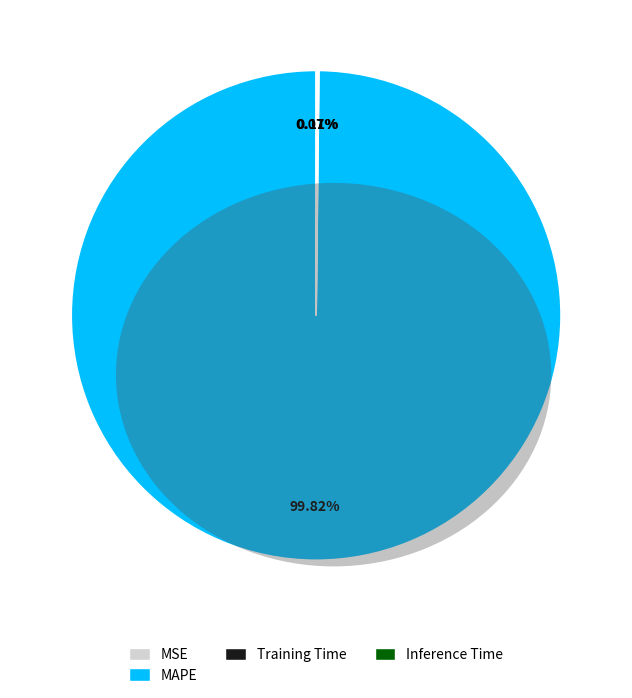

Does MAPE represent more than half of the total?

Yes